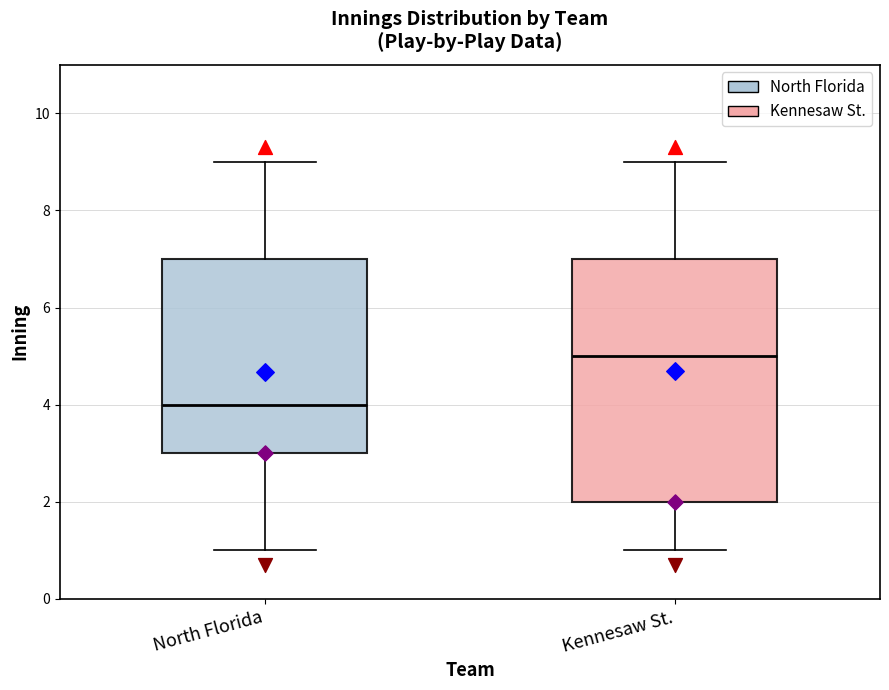

Comparing the boxes themselves (not the whiskers), which one is the tallest?

Kennesaw St.